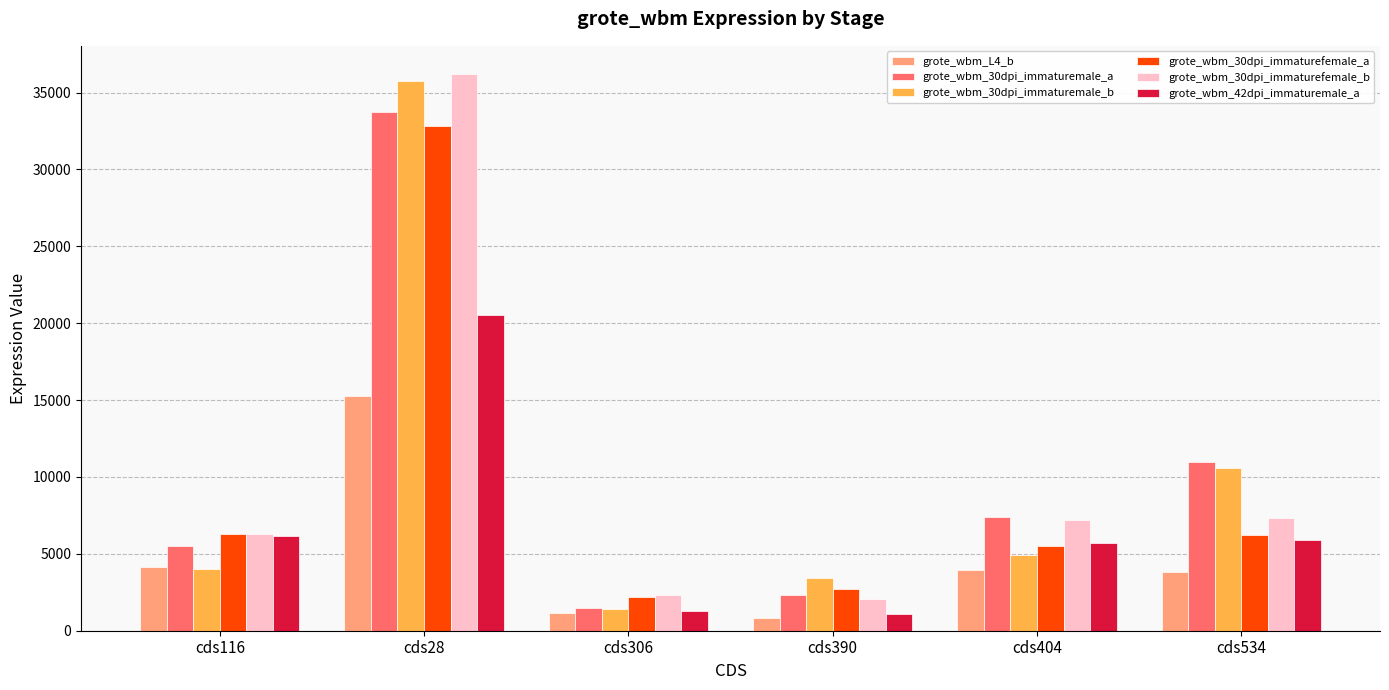

Rank the series by their maximum value, from highest to lowest.

grote_wbm_30dpi_immaturefemale_b, grote_wbm_30dpi_immaturemale_b, grote_wbm_30dpi_immaturemale_a, grote_wbm_30dpi_immaturefemale_a, grote_wbm_42dpi_immaturemale_a, grote_wbm_L4_b